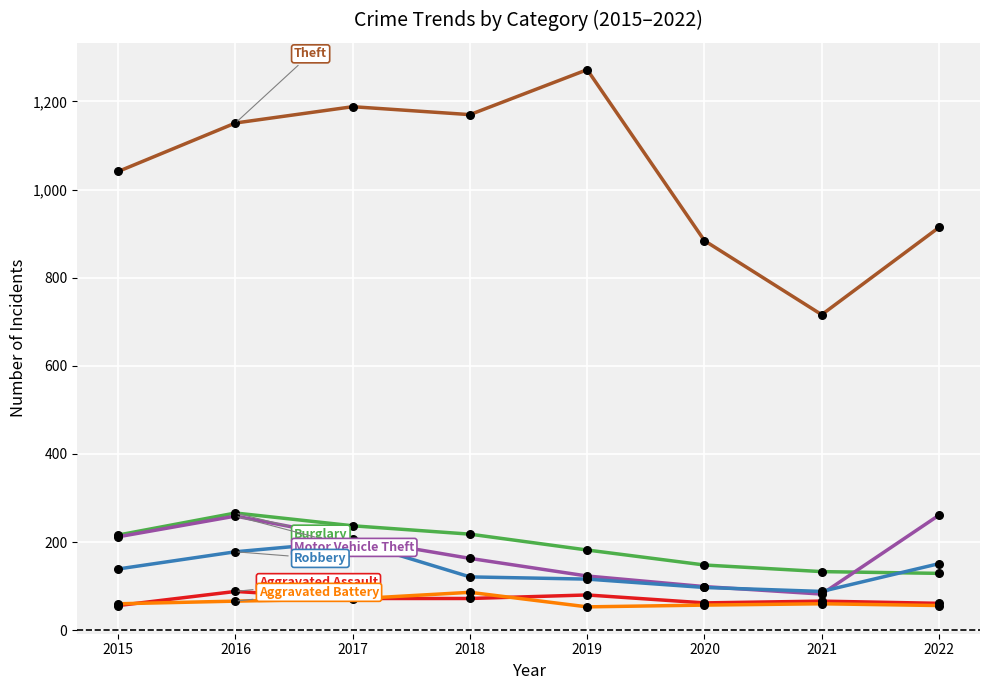

What is the total value across all series at 2021?

1145